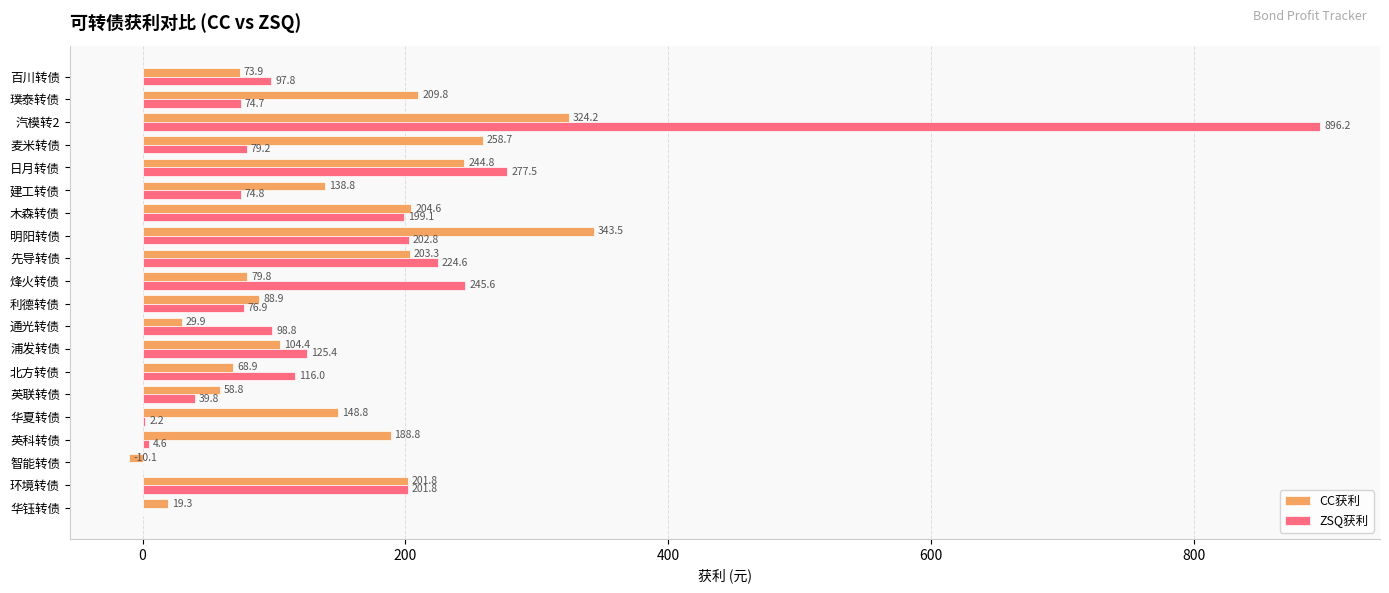

True or false: CC获利 has a value of -10.1 at 智能转债.

True